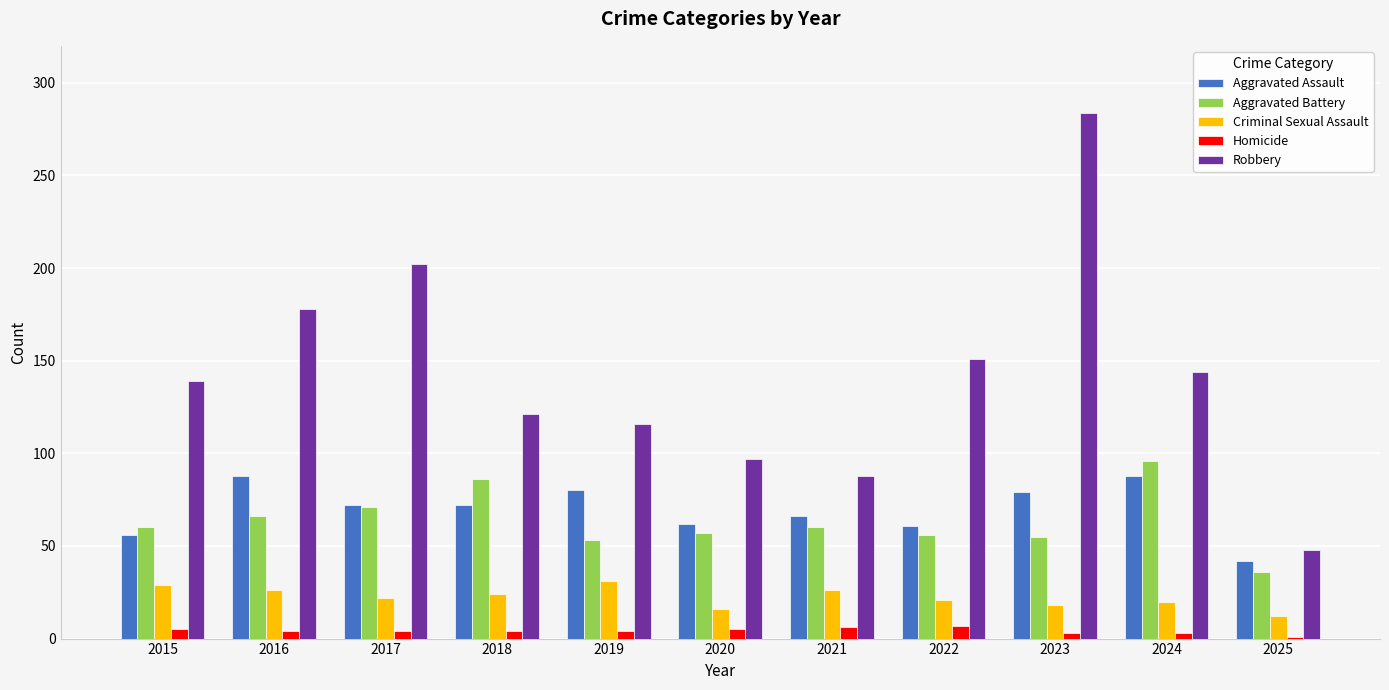

What is the lowest value of the Criminal Sexual Assault series?

12